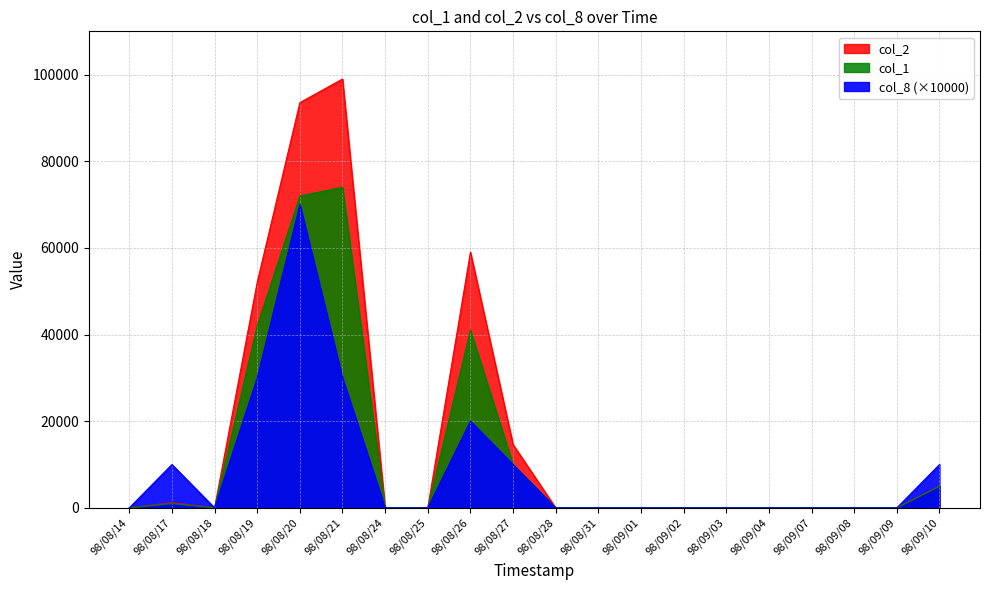

How many data points does each series have?

20